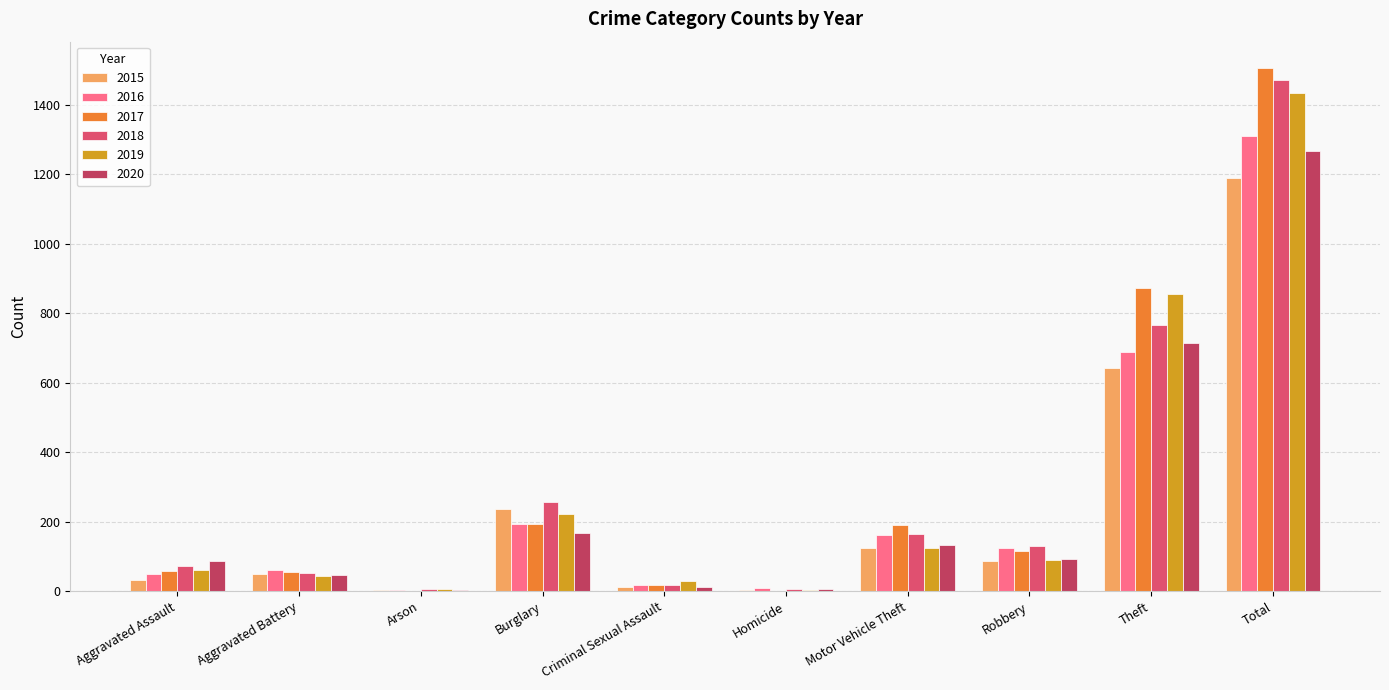

Are the bars grouped side by side (vs. stacked)?

Yes